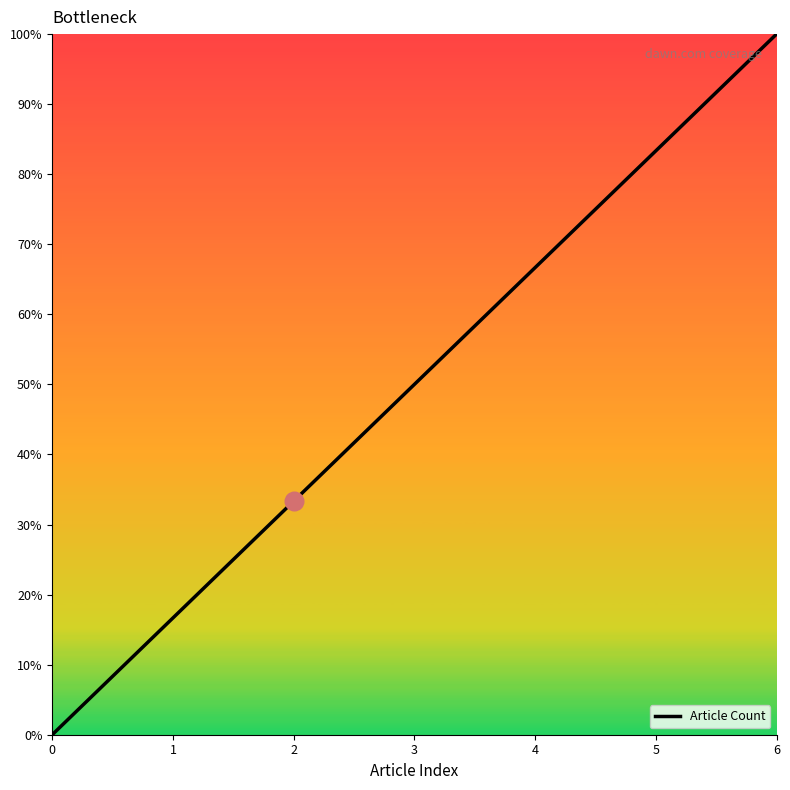

Approximately how many times larger is the value at 2 compared to 4?

0.5